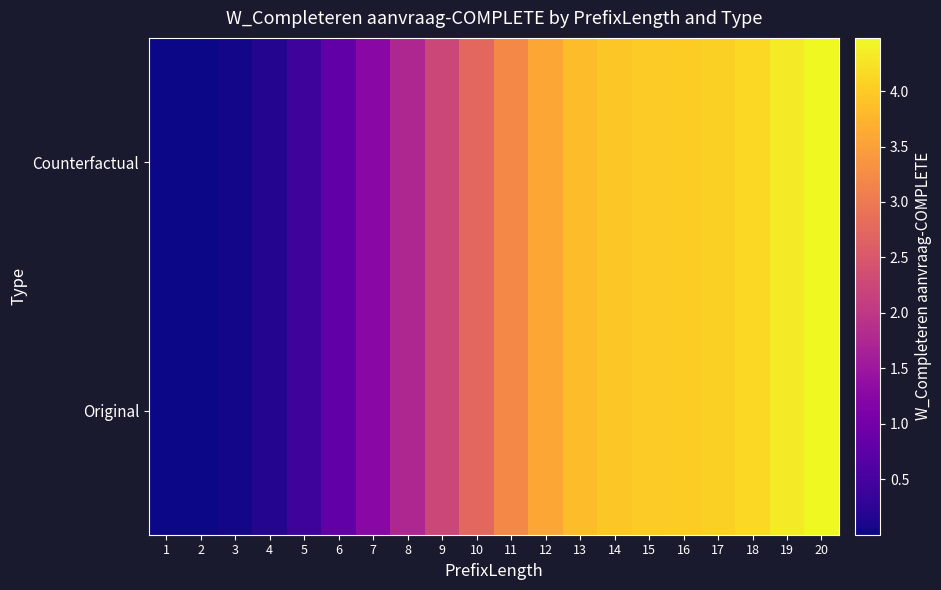

Reading left to right, extract all data points from this chart.

Original: 1=0.0	2=0.0	3=0.0	4=0.2	5=0.4	6=0.8	7=1.3	8=1.8	9=2.2	10=2.7	11=3.2	12=3.6	13=3.8	14=4.0	15=4.0	16=4.0	17=4.0	18=4.1	19=4.3	20=4.5
Counterfactual: 1=0.0	2=0.0	3=0.0	4=0.2	5=0.4	6=0.8	7=1.3	8=1.8	9=2.2	10=2.7	11=3.2	12=3.6	13=3.8	14=4.0	15=4.0	16=4.0	17=4.0	18=4.1	19=4.3	20=4.5